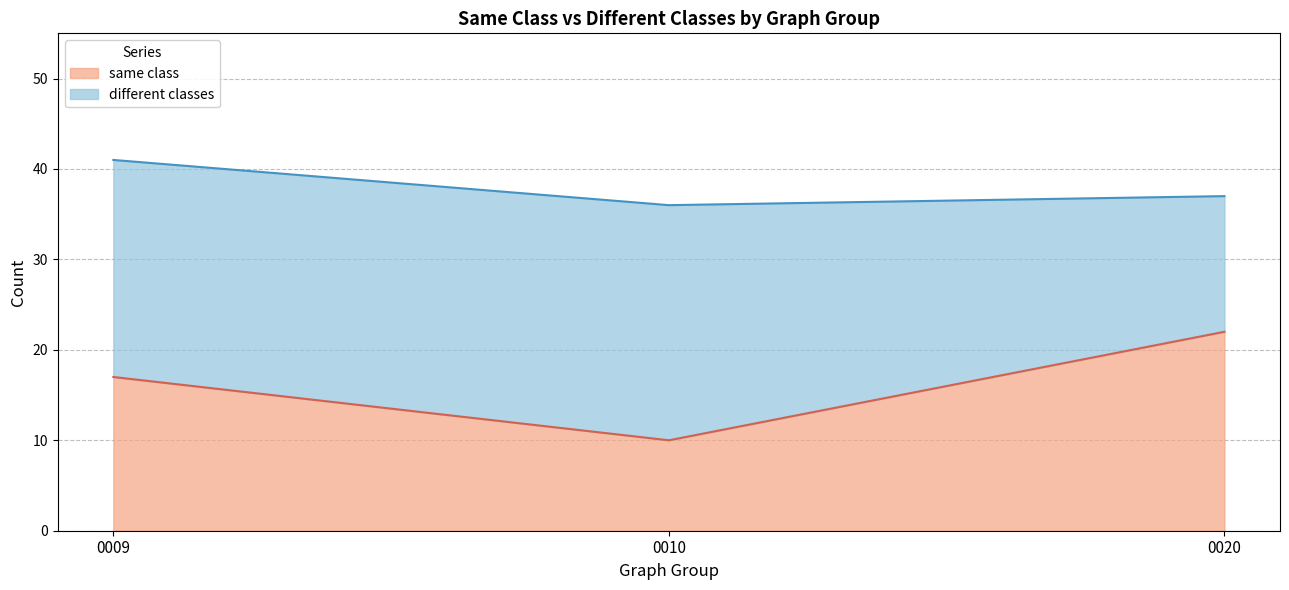

True or false: different classes has a value of 49 at 0010.

False